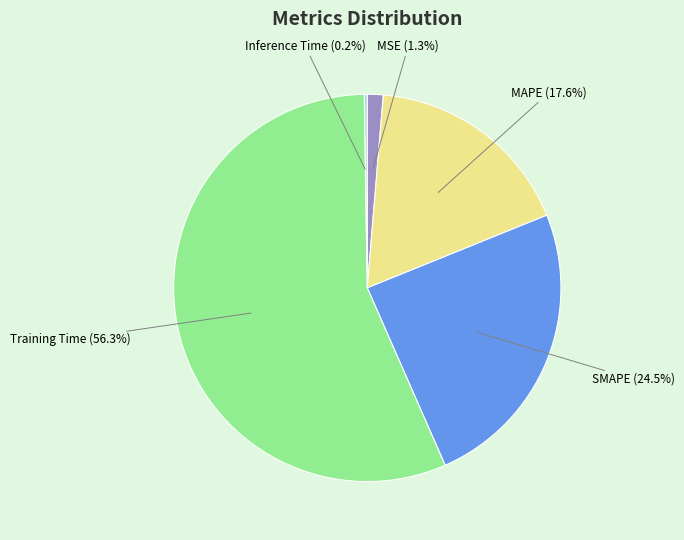

How much of the chart is everything except MSE?

98.7%